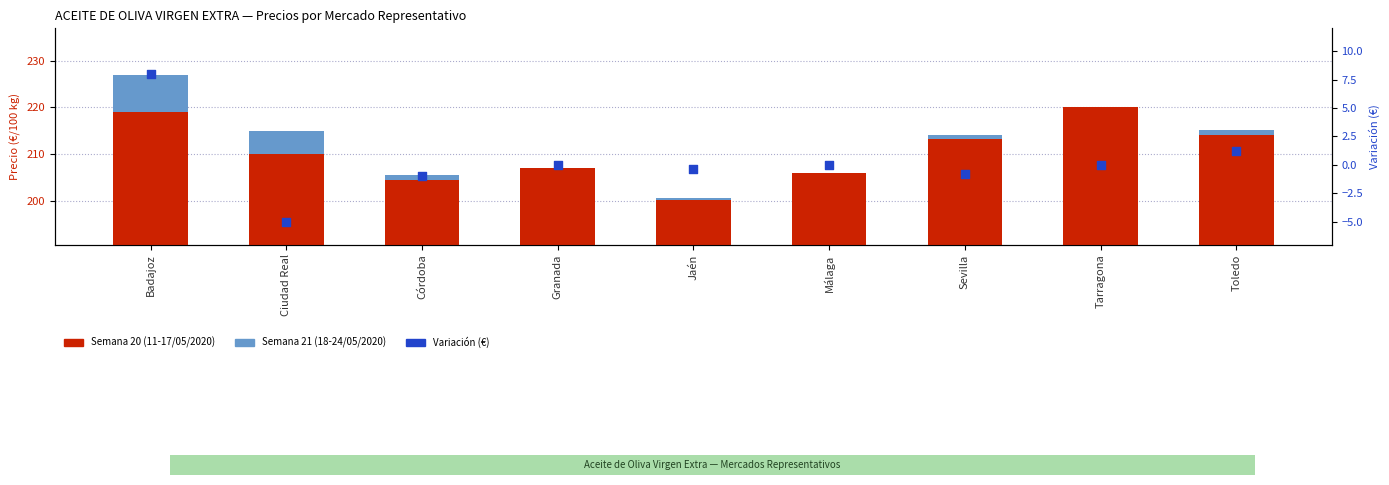

What is the total value across all series at Tarragona?

220.0